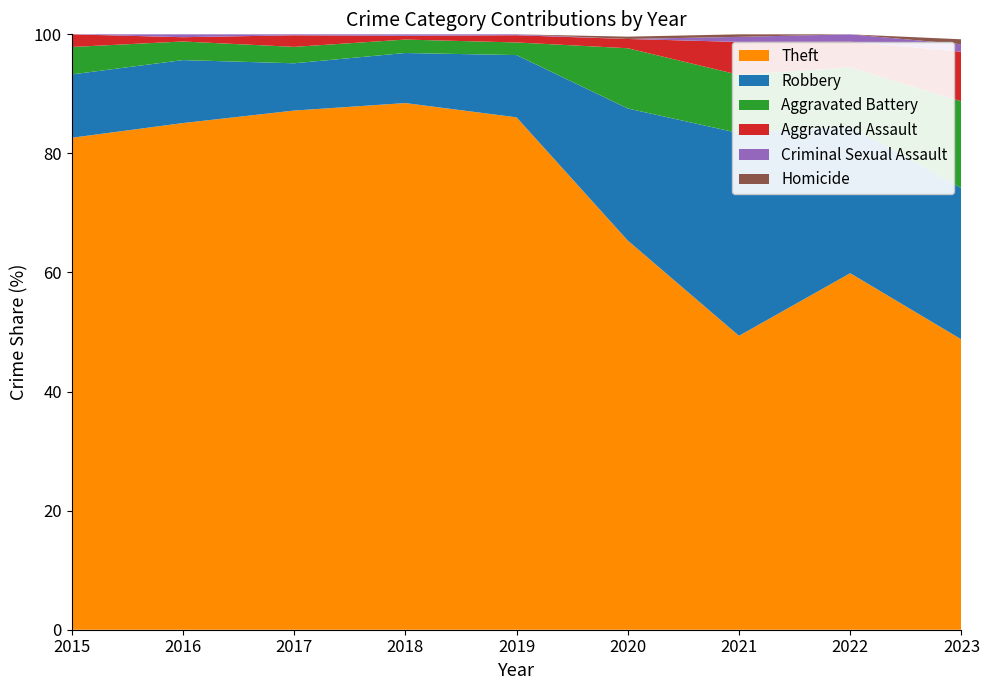

Reading left to right, list all the values displayed in this chart.

Theft: 233	354	538	705	568	168	116	194	117
Robbery: 30	44	49	67	69	57	80	80	61
Aggravated Battery: 13	13	17	18	14	26	23	32	35
Aggravated Assault: 6	3	12	5	8	4	13	14	20
Criminal Sexual Assault: 0	2	1	2	1	0	2	4	3
Homicide: 0	0	0	0	0	1	1	0	2